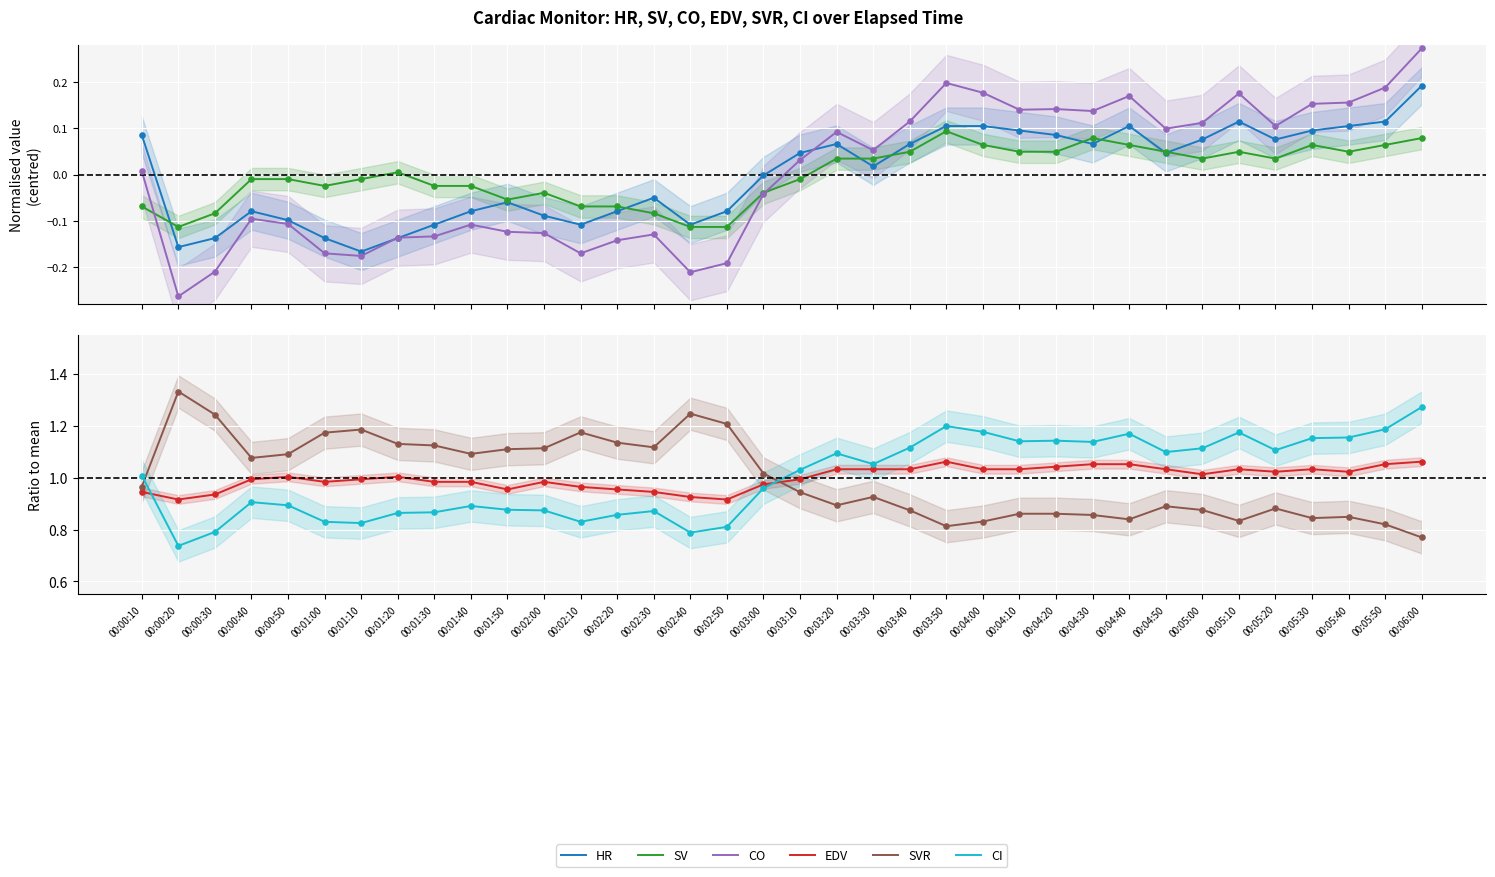

At which category is the sum across all series the highest?

00:06:00